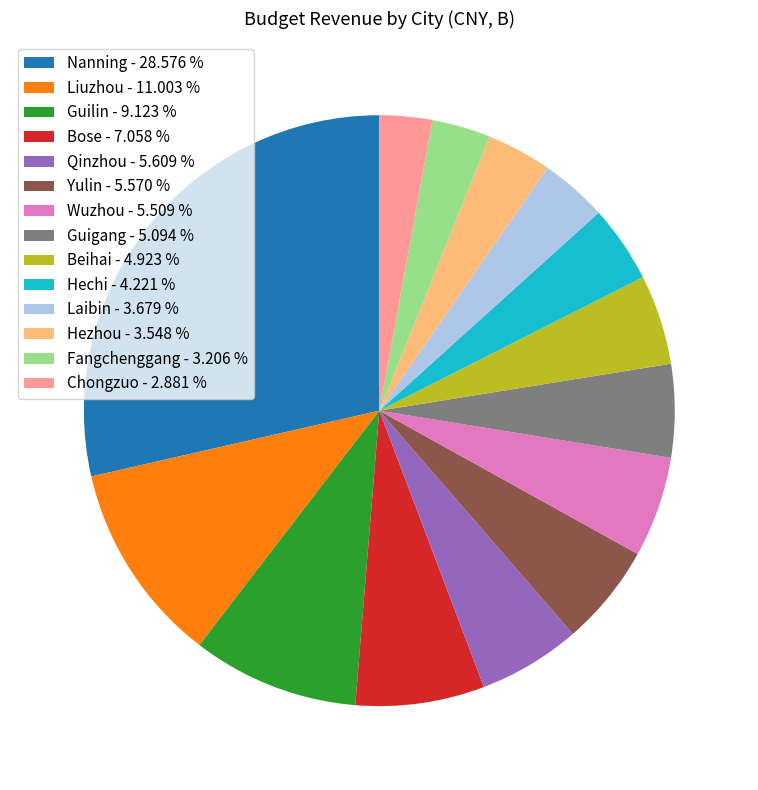

Does any single category account for the majority?

No